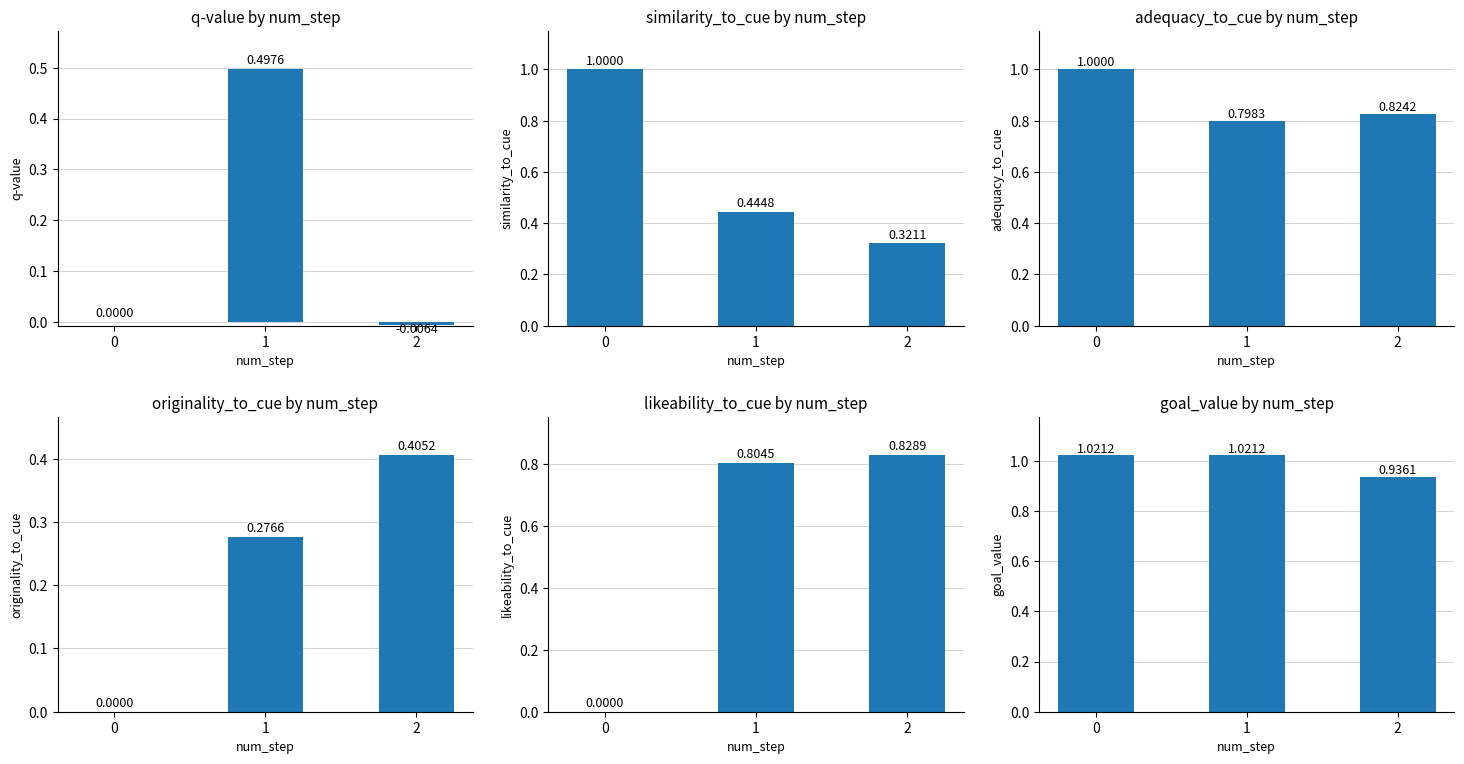

What is the total value across all series at 0?

3.0